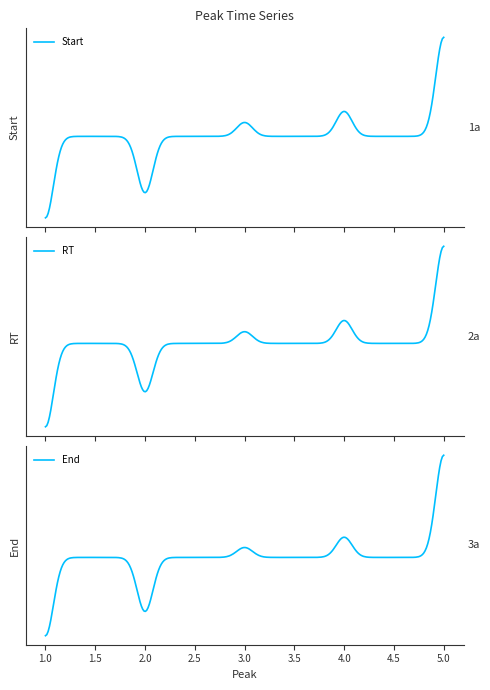

Rank the series by their average value, from lowest to highest.

Start, RT, End